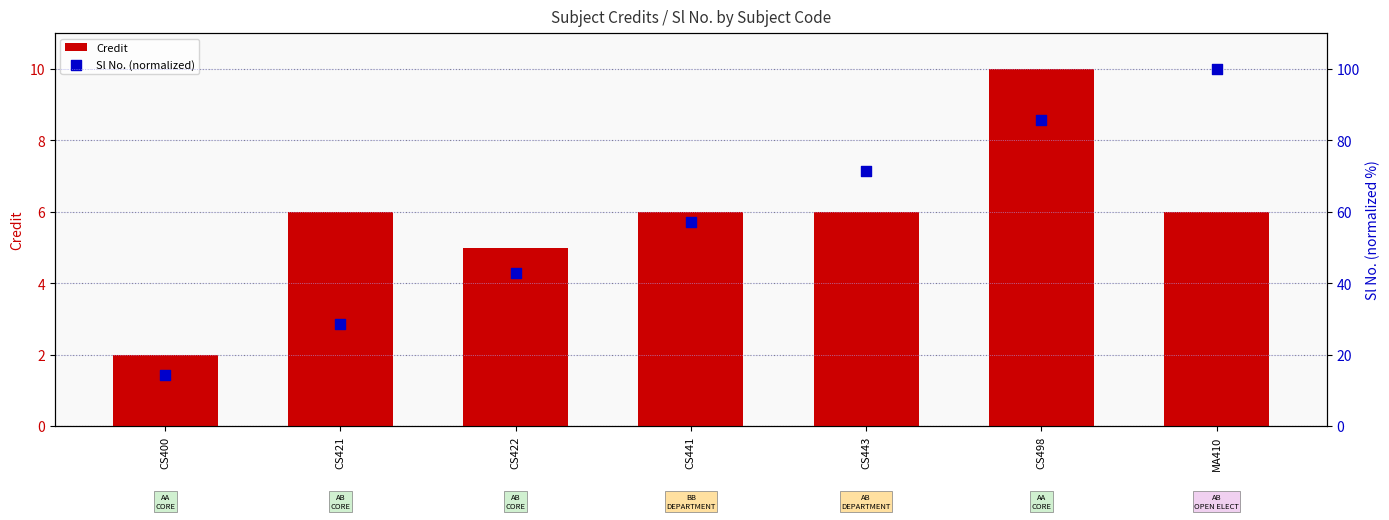

Which series reaches the maximum Y coordinate?

Sl No. (normalized)